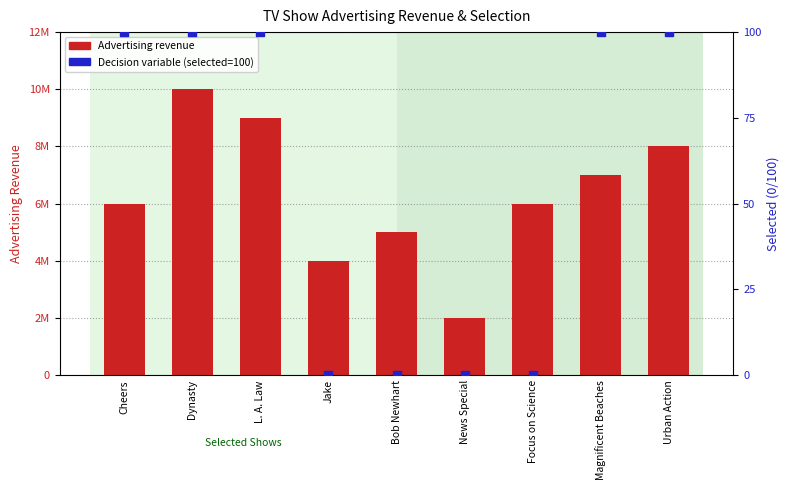

At how many categories does at least one series exceed 3427696?

8